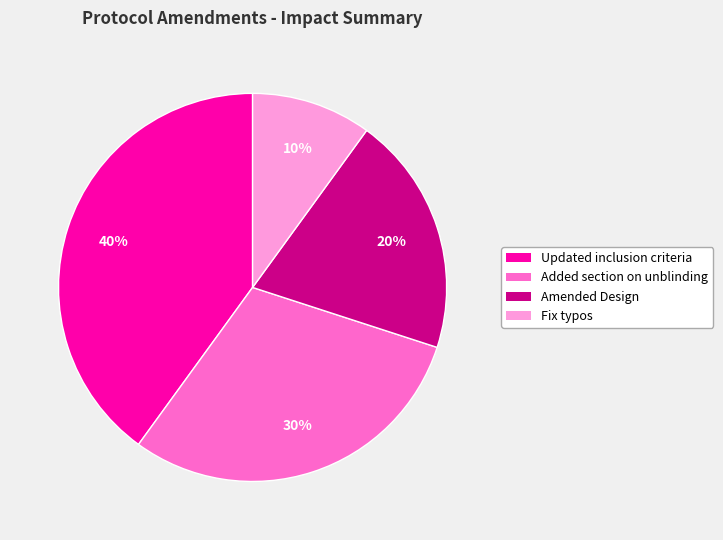

How many slices are in this pie chart?

4